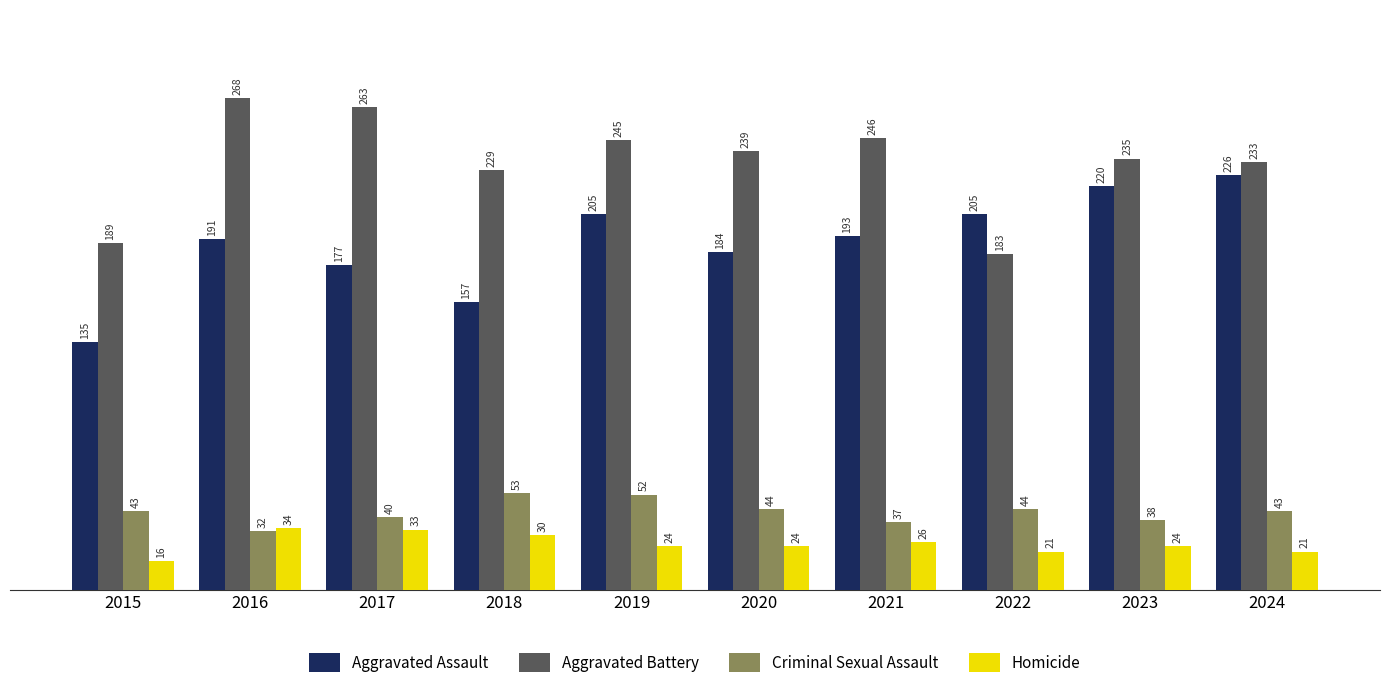

What is the difference between the Aggravated Battery values at 2018 and 2016?

39